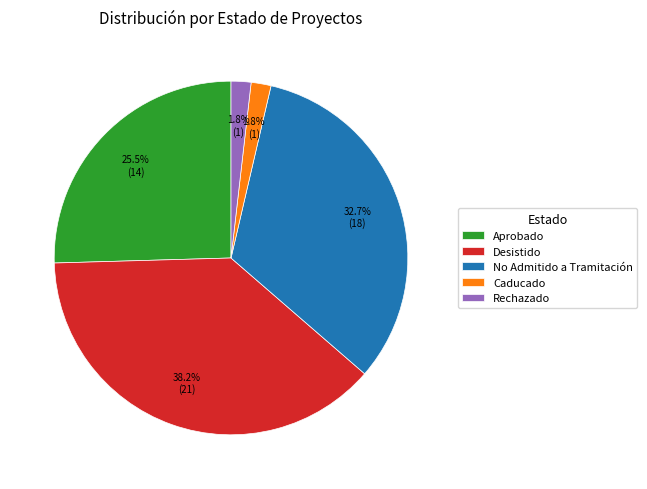

Count the number of slices in the pie.

5